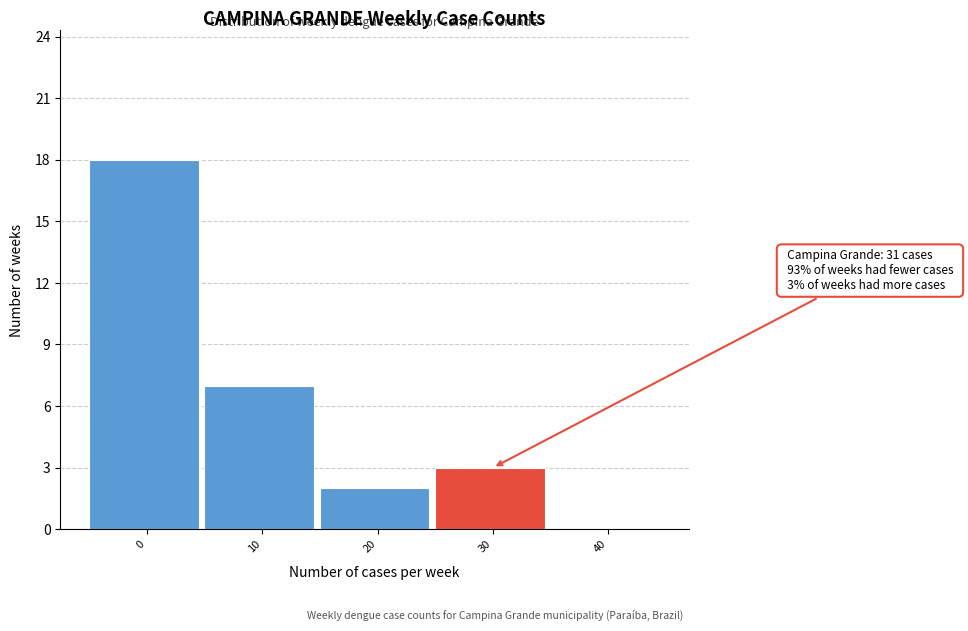

Reading right to left, transcribe all the data shown in this chart.

40=0	30=3	20=2	10=7	0=18